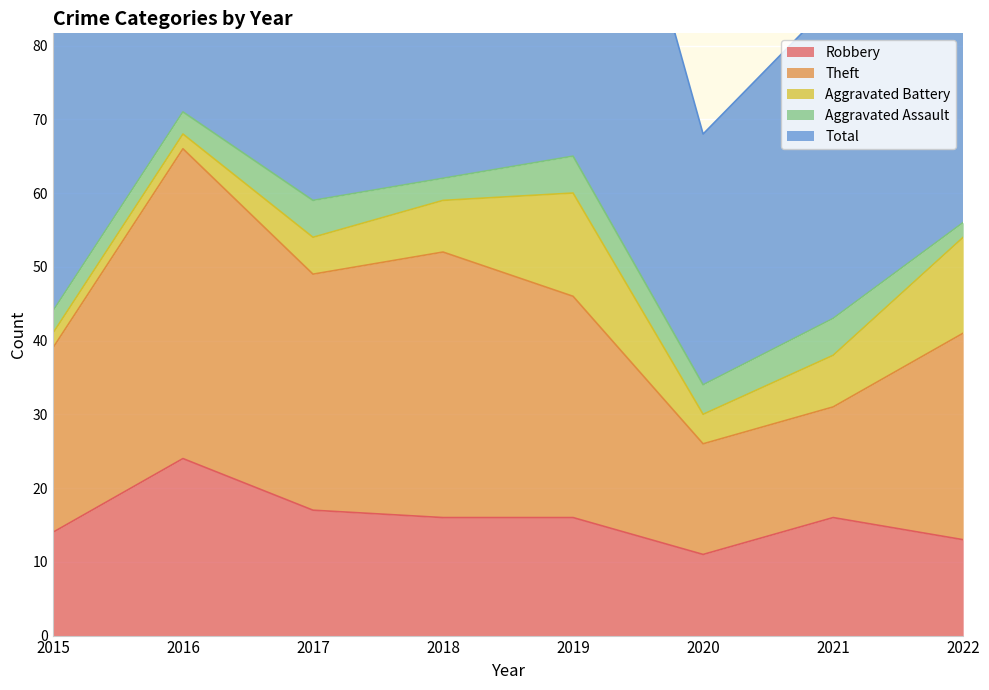

At which label is Aggravated Battery closest to 8?

2018